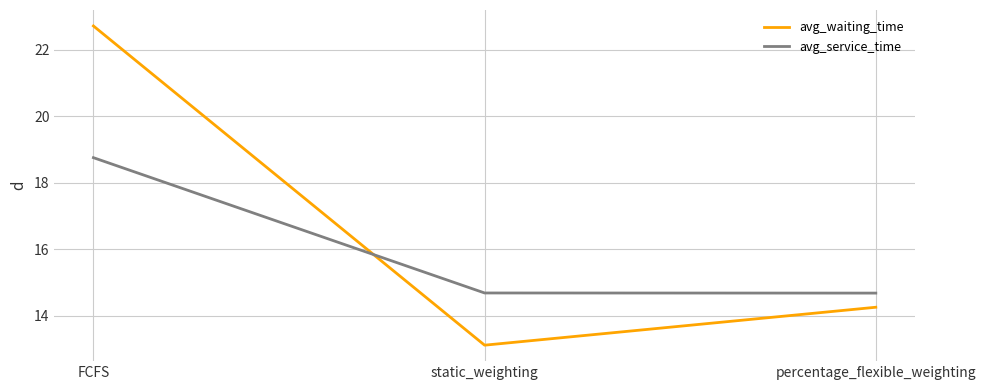

The value of avg_service_time at percentage_flexible_weighting is 14.7. True or false?

True